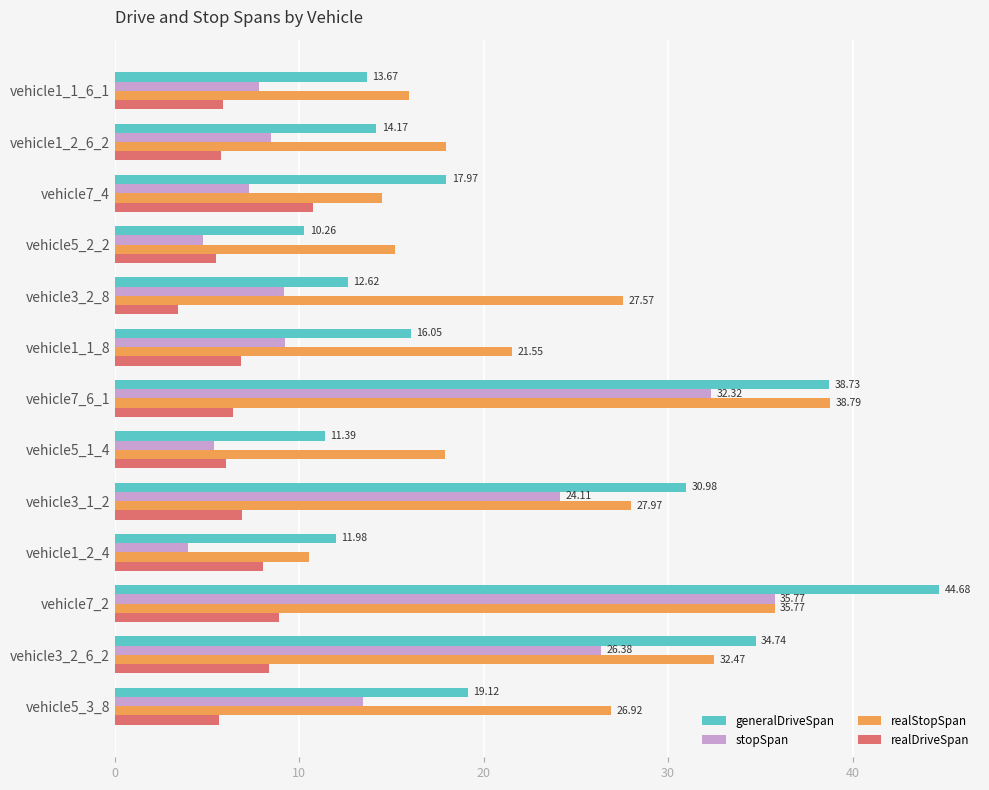

What is the average value of the generalDriveSpan series?

21.3